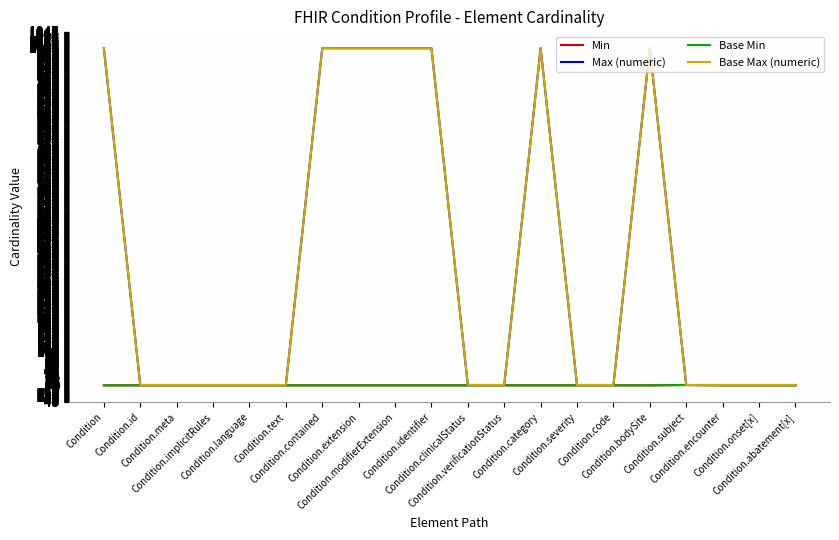

Is this an area chart (filled region under the line)?

No